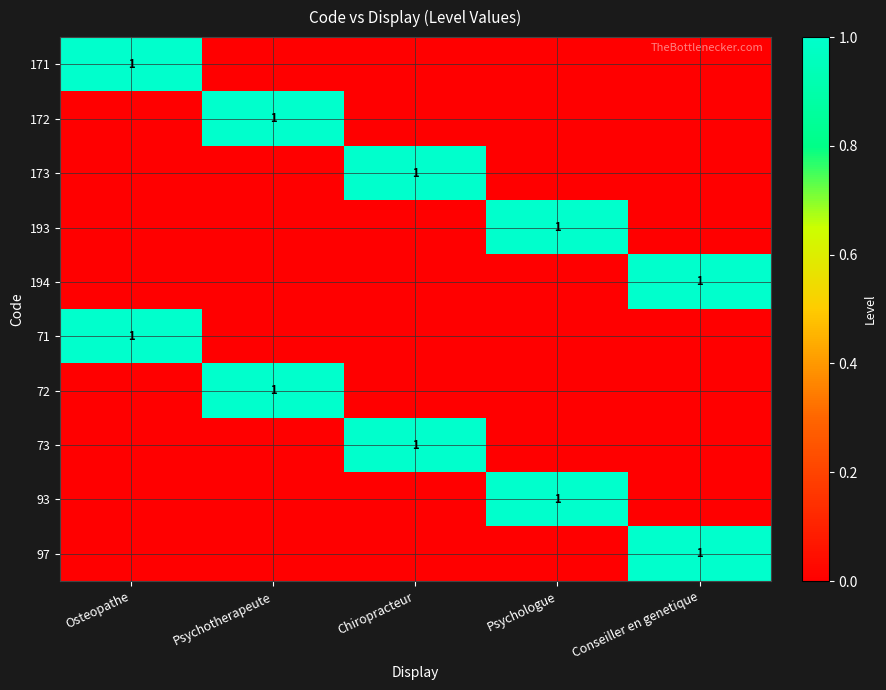

Is it true that 73 equals 1 at Chiropracteur?

True